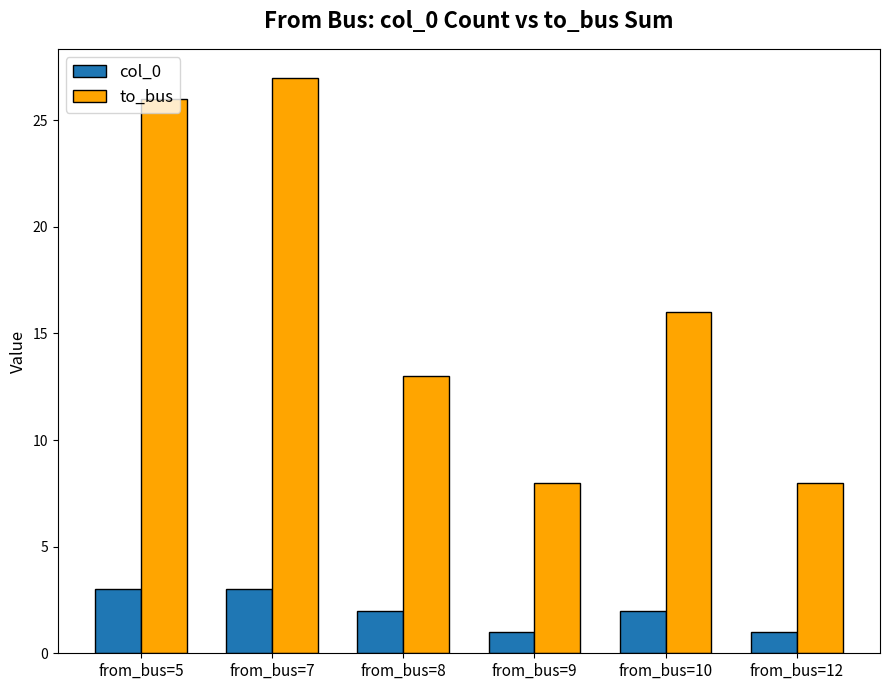

What is the approximate value of col_0 at from_bus=8?

2